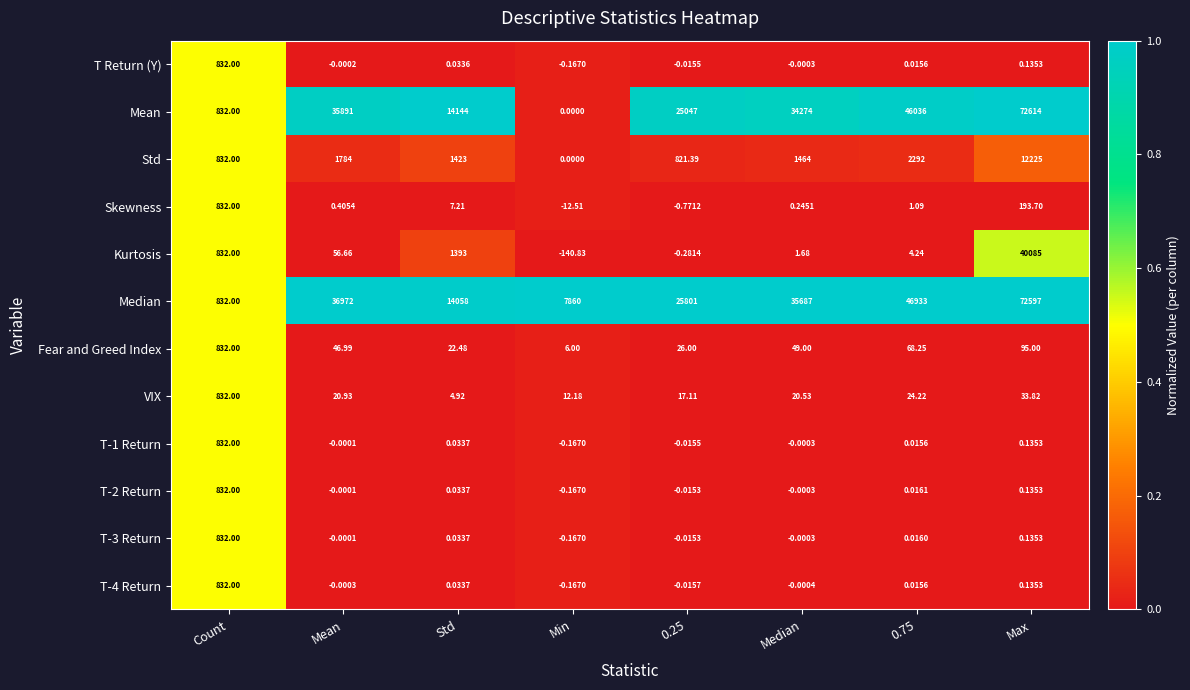

Is the value of Fear and Greed Index at Median greater than the value of T-2 Return at Median?

Yes